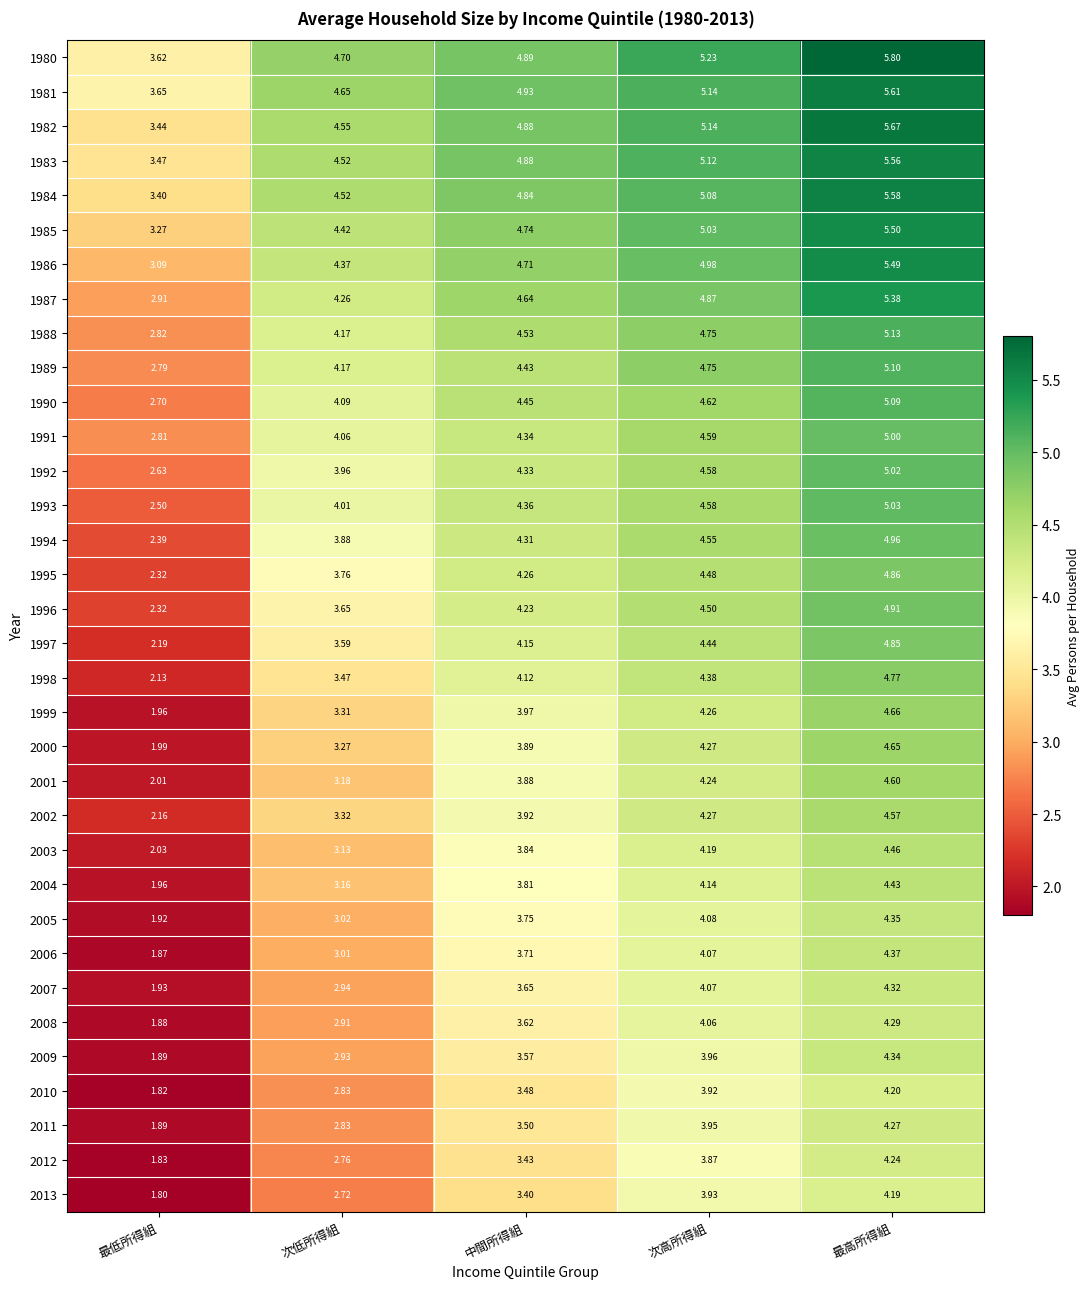

At which label does 2006 reach its minimum?

最低所得組